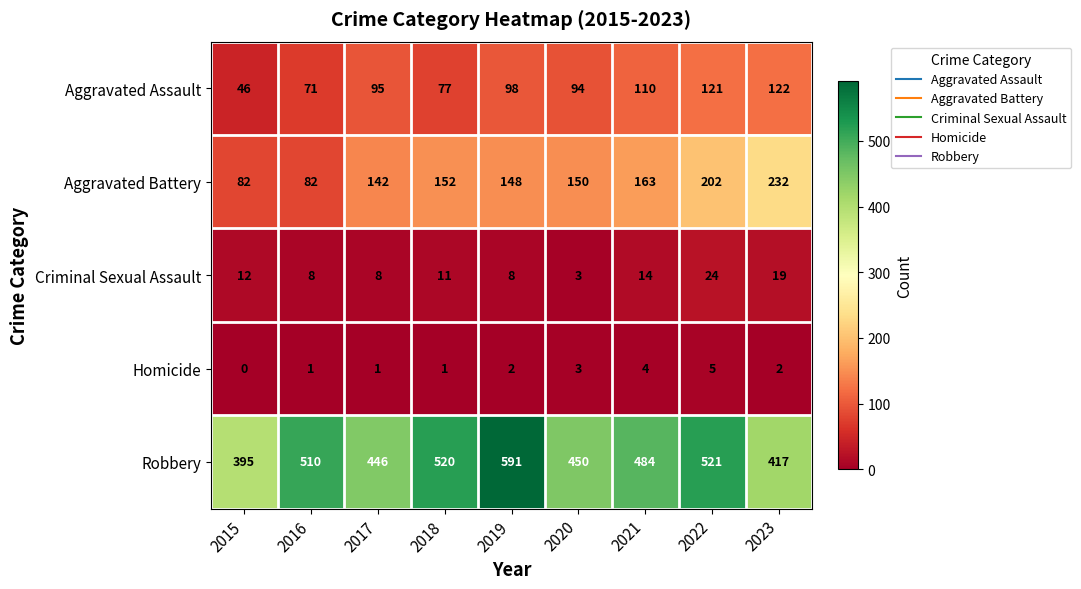

Which series has the largest total across all categories?

Robbery